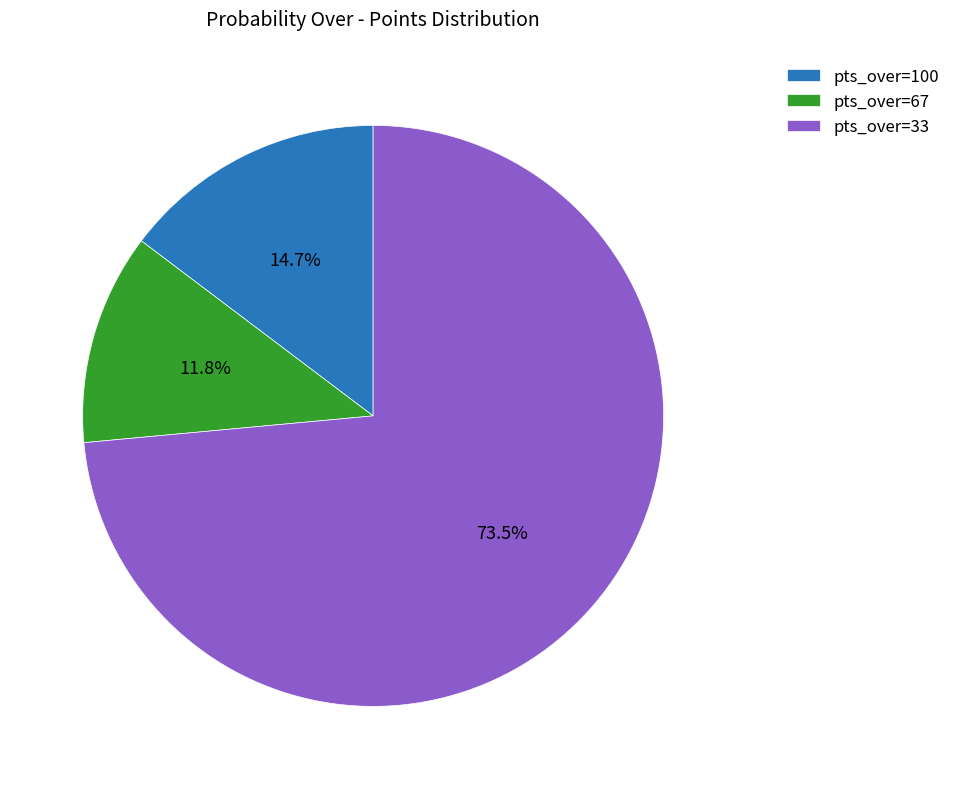

Does pts_over=33 account for over 50% of the chart?

Yes